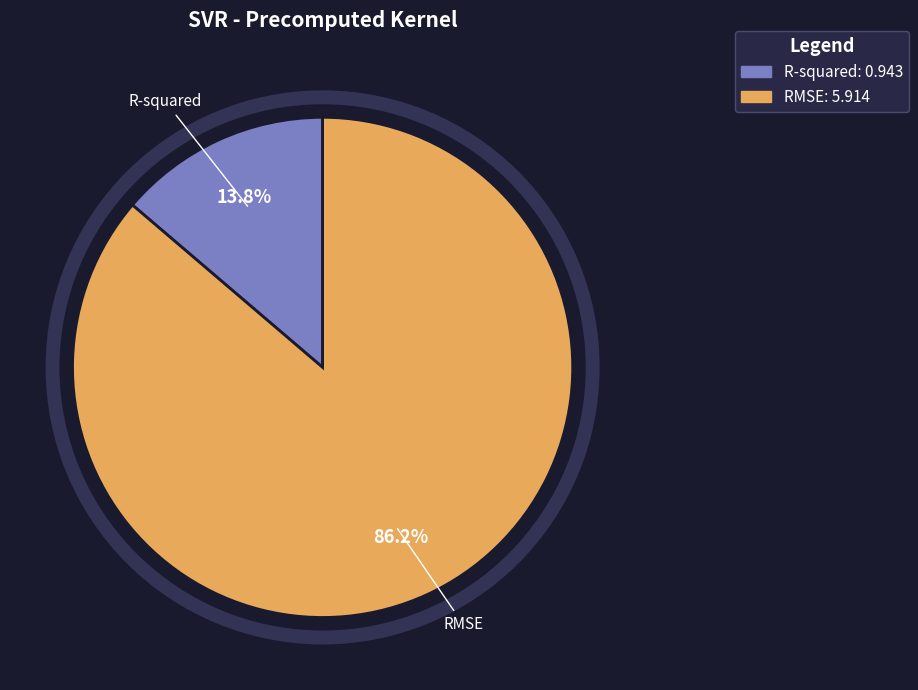

To the nearest percent, what is the combined percentage of RMSE and R-squared?

100%